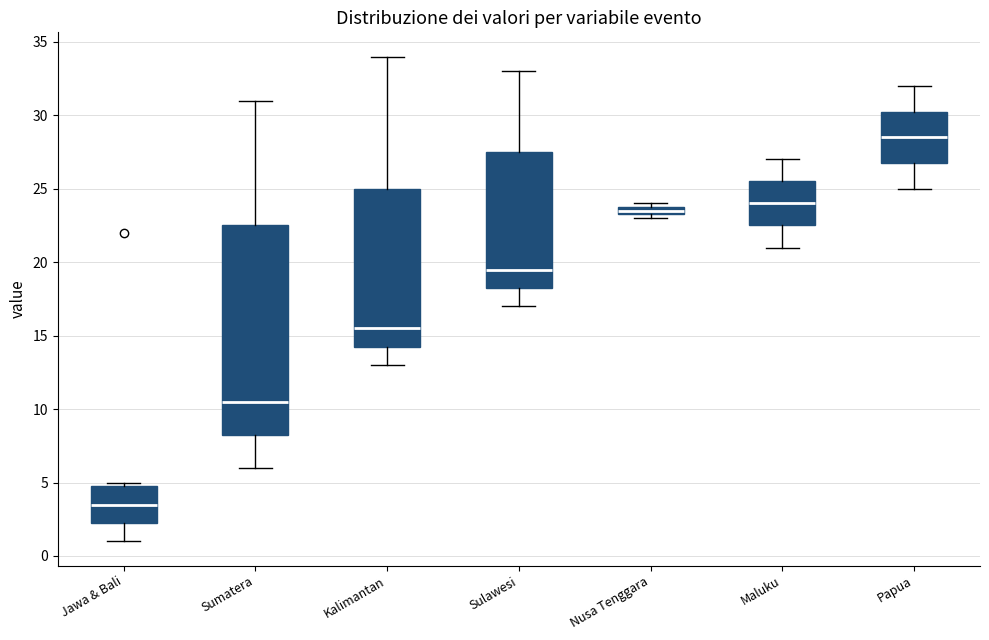

Where does the median line of the box for Maluku sit on the y-axis? The values are not printed on the chart, so give them approximately, as read against the axis.

24.0